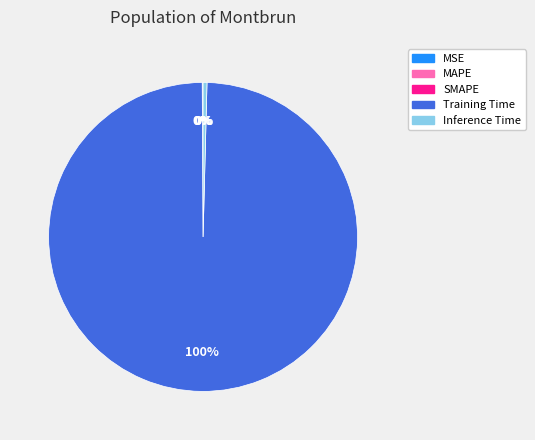

Is there a majority slice in this chart?

Yes